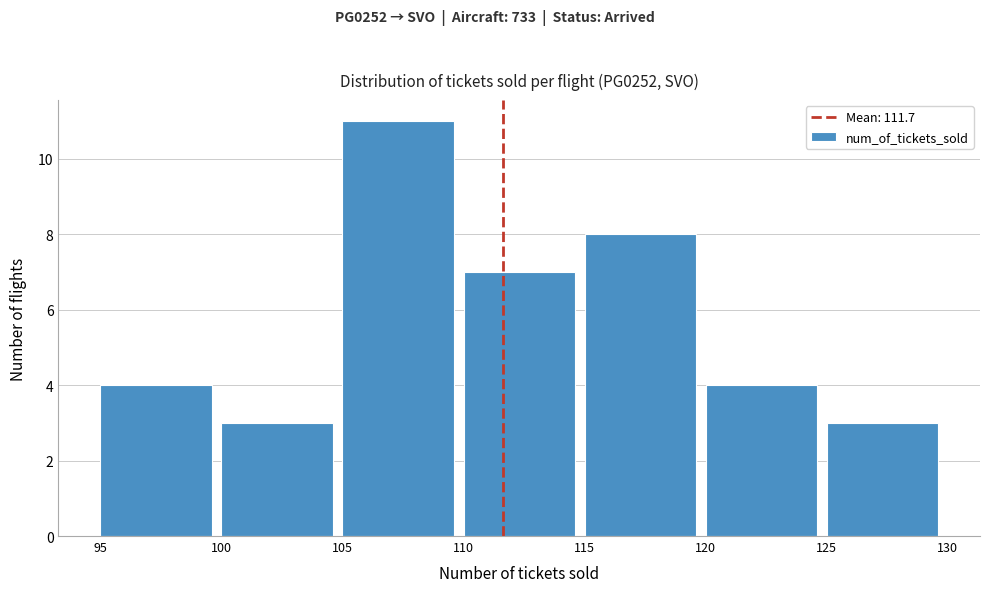

Reading left to right, list every bar in this chart as the range it spans on the x-axis followed by its height. The values are not printed on the chart, so give them approximately, as read against the axis.

95 to 100: 4
100 to 105: 3
105 to 110: 11
110 to 115: 7
115 to 120: 8
120 to 125: 4
125 to 130: 3